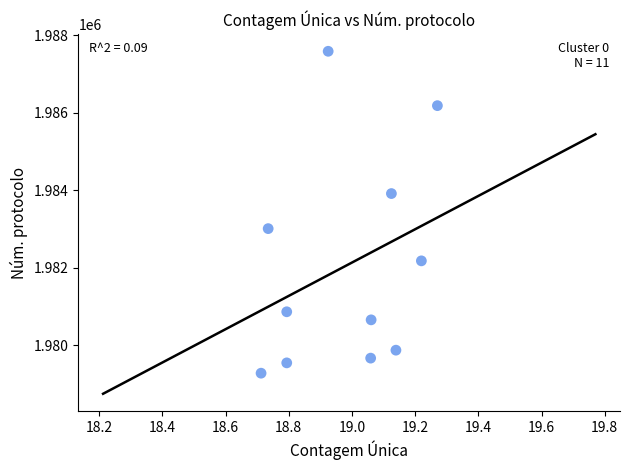

What is the range of Y values (max minus min)?

8300.2